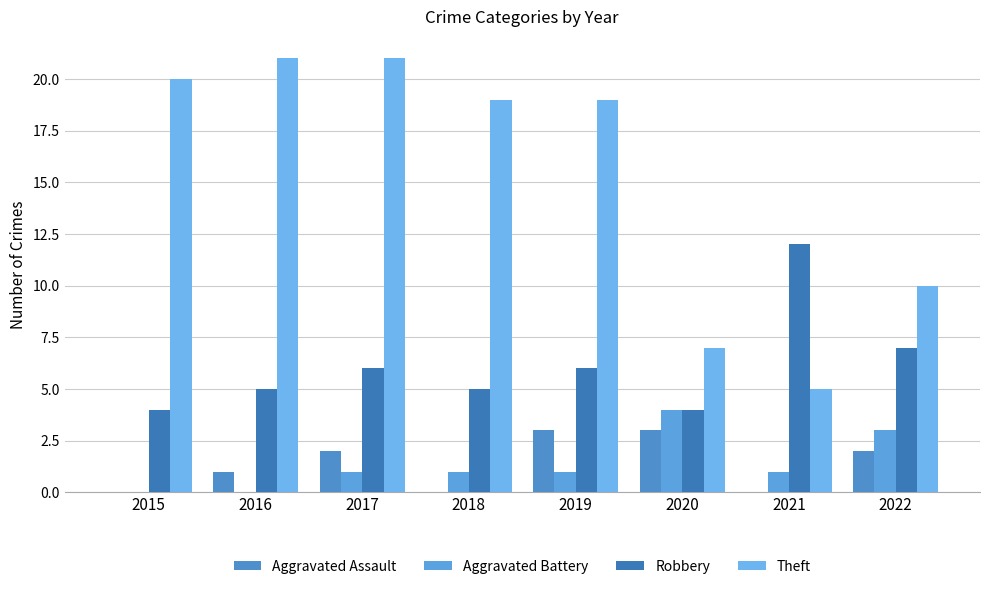

Count the number of categories in the chart.

8